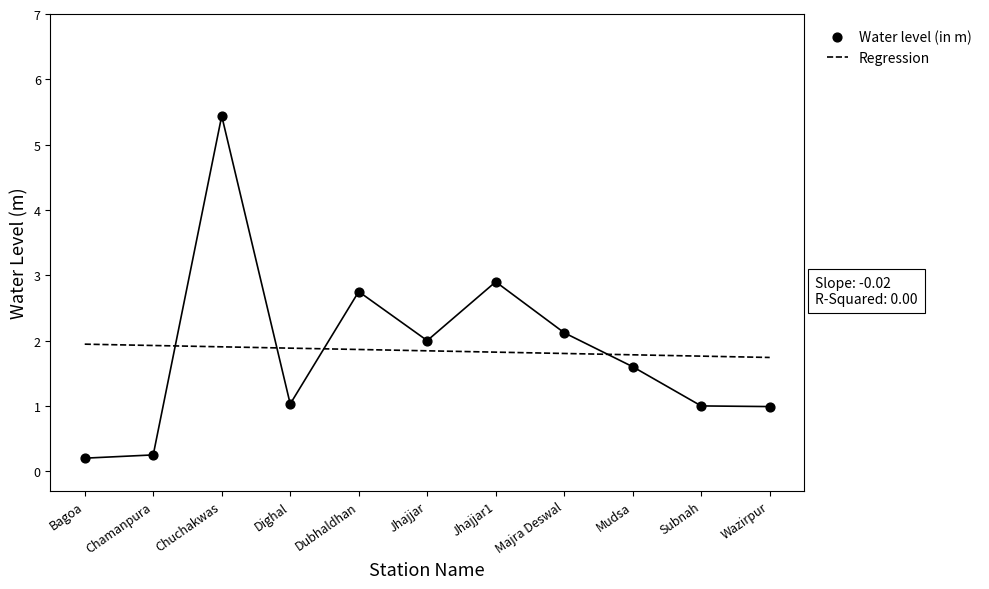

Which series reaches the maximum Y coordinate?

Water level (in m)